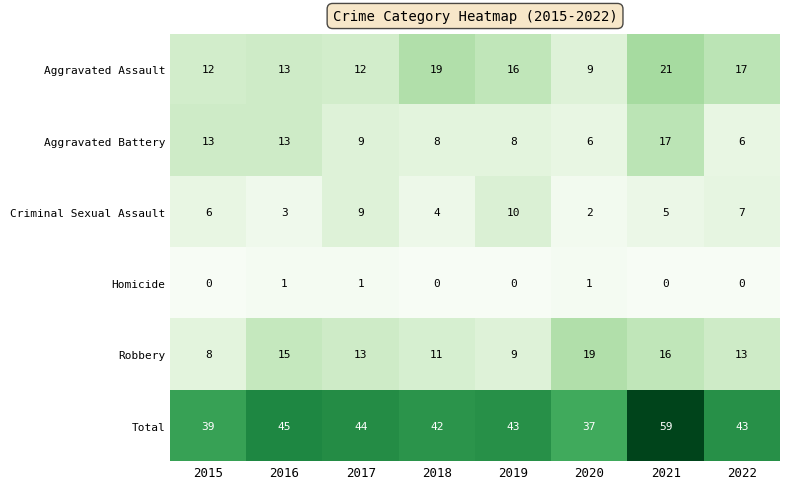

The Robbery series shows 23 at 2022. True or false?

False